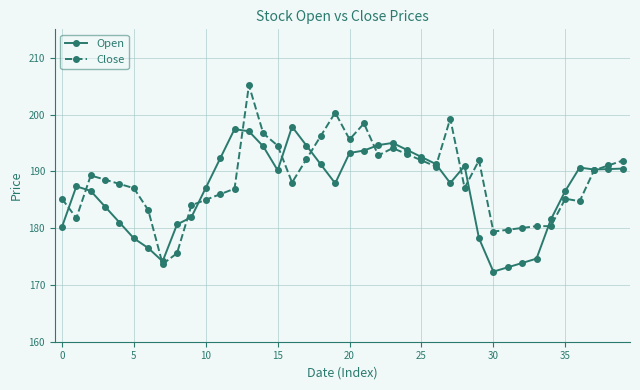

Is this an area chart (filled region under the line)?

No